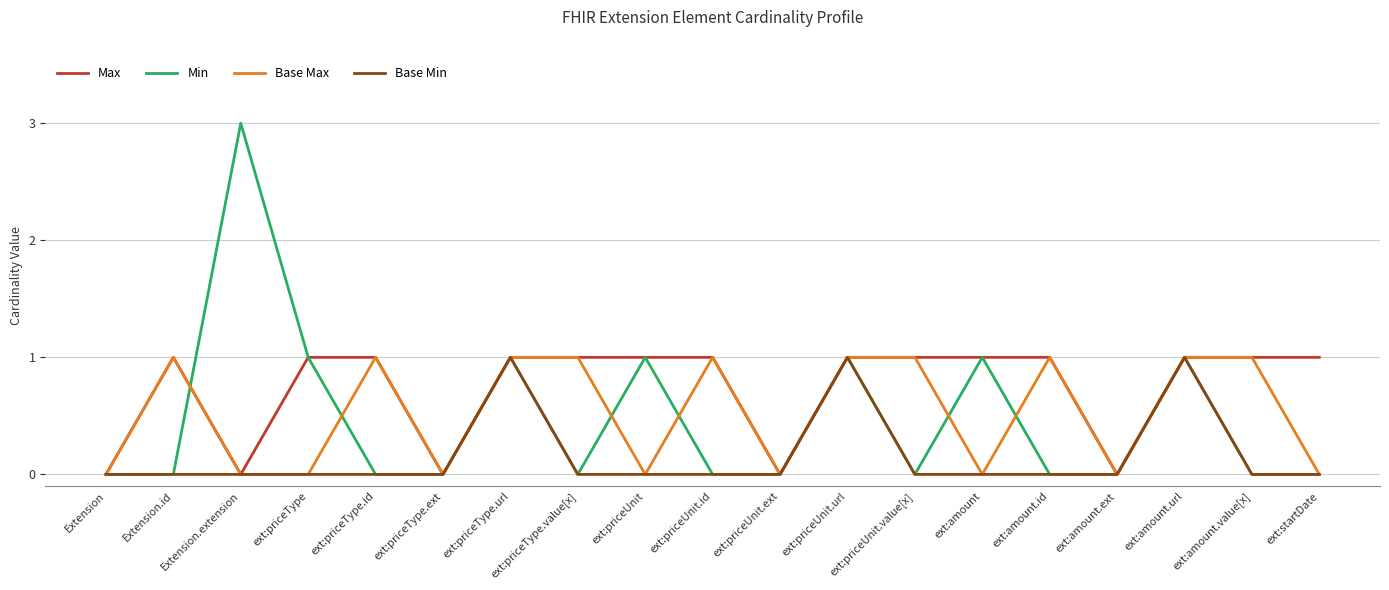

What is the total value across all series at ext:priceUnit.url?

4